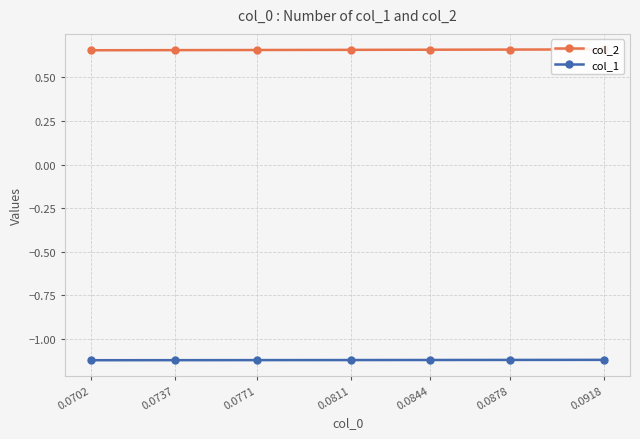

True or false: col_1 and col_2 cross at least once.

False